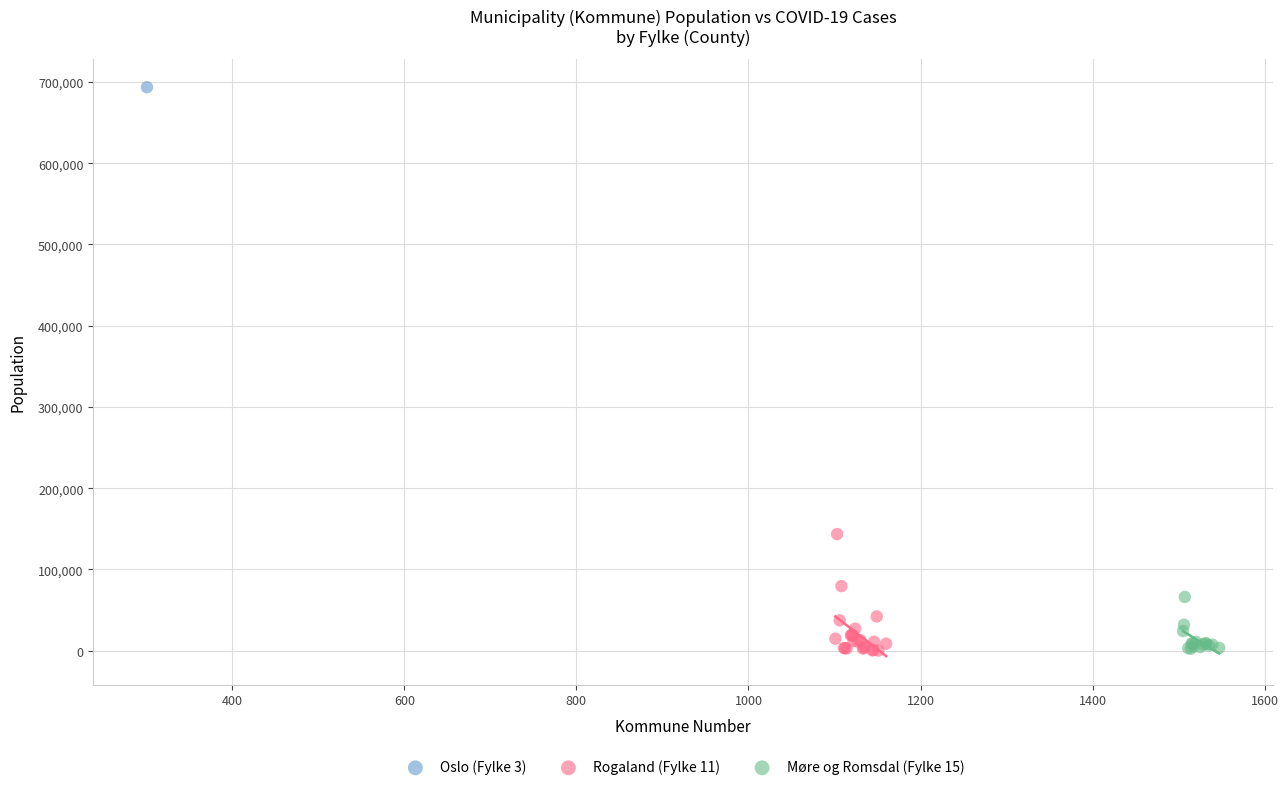

What are all the series names shown in the legend?

Oslo (Fylke 3), Rogaland (Fylke 11), Møre og Romsdal (Fylke 15)